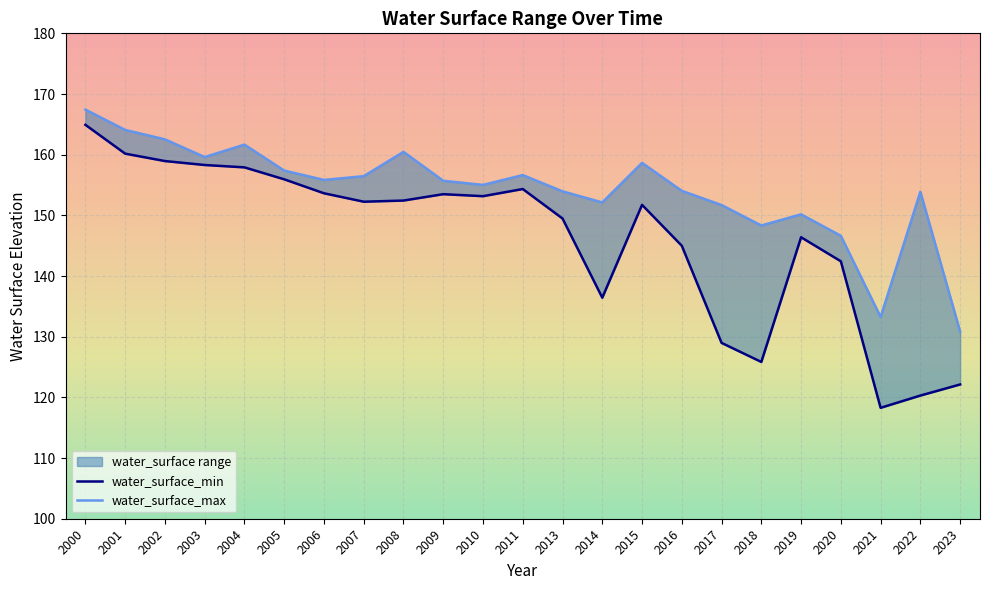

Read the water_surface_min value at 2015.

151.7